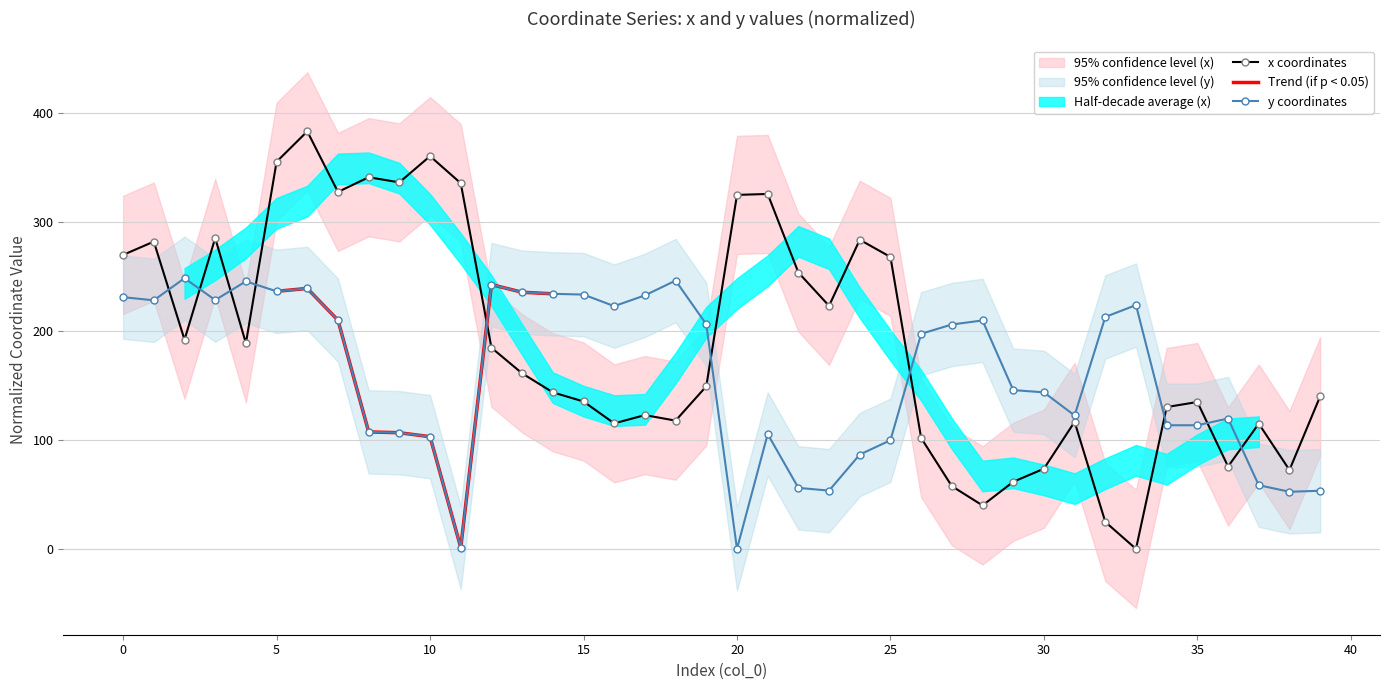

What is the difference between the x values at 24 and 11?

51.9